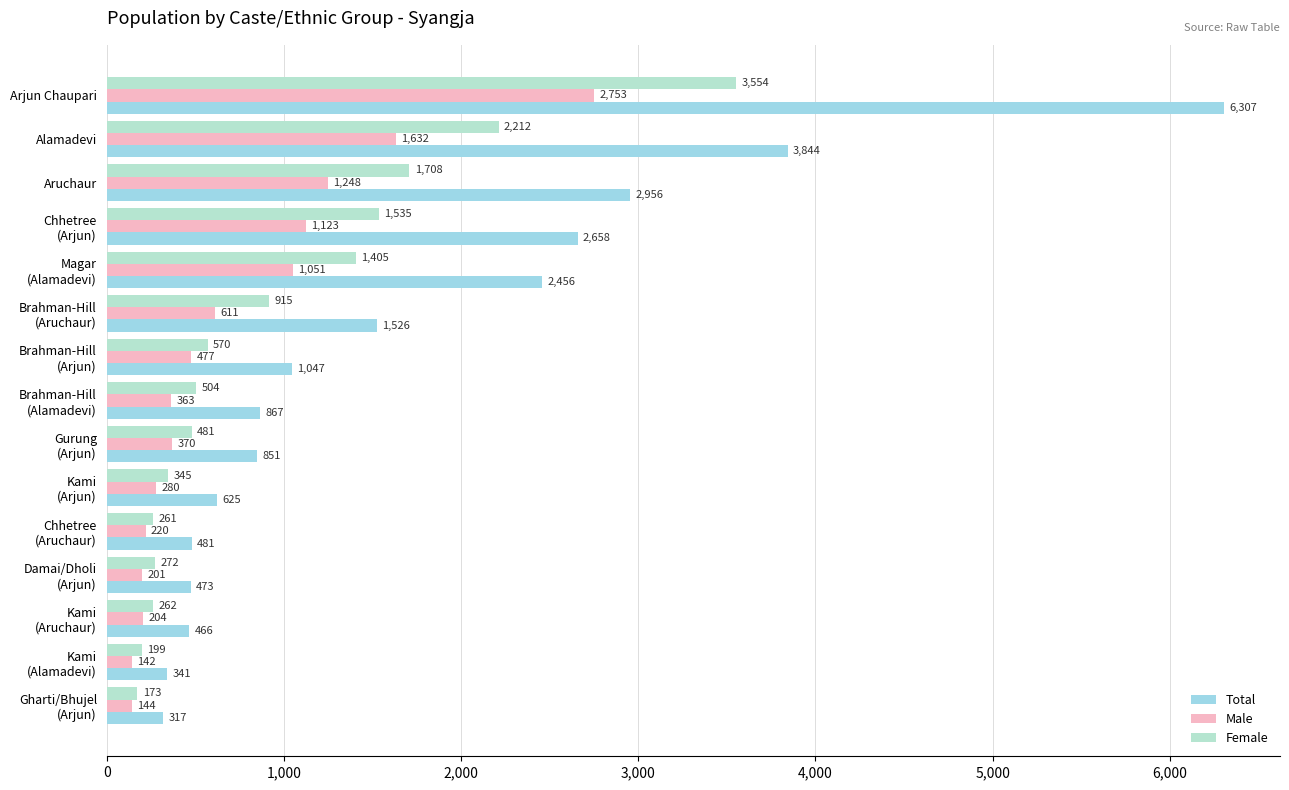

Which category has the lowest value in the Female series?

Gharti/Bhujel
(Arjun)